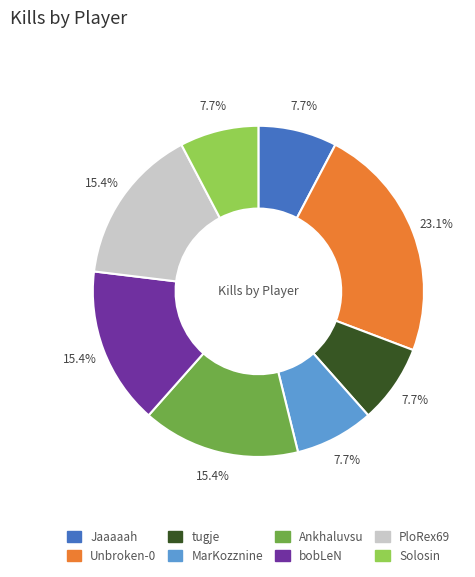

Count the number of slices in the pie.

8